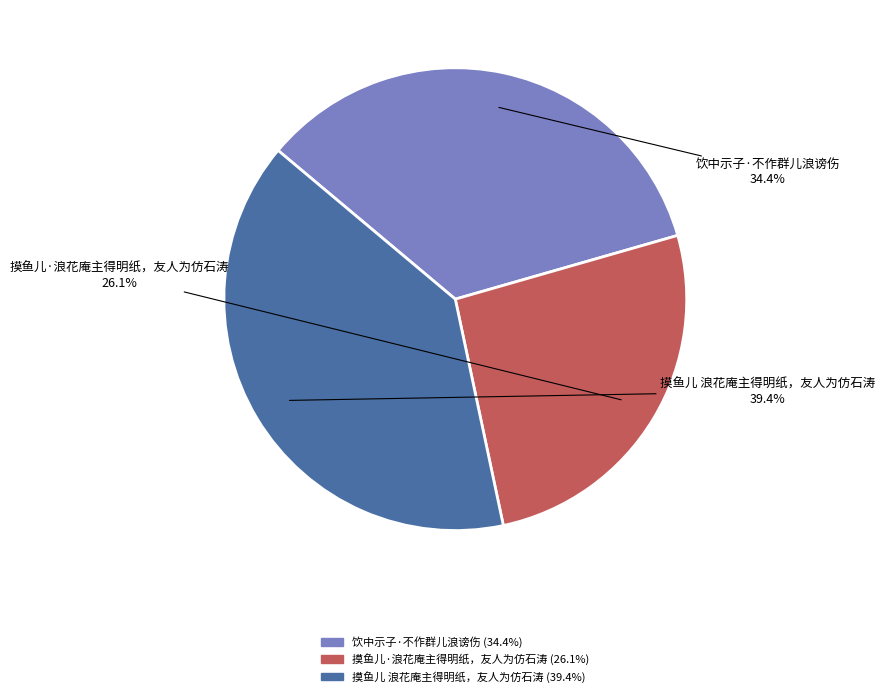

Combined, what portion of the pie is 摸鱼儿·浪花庵主得明纸，友人为仿石涛 and 饮中示子·不作群儿浪谤伤?

60.6%